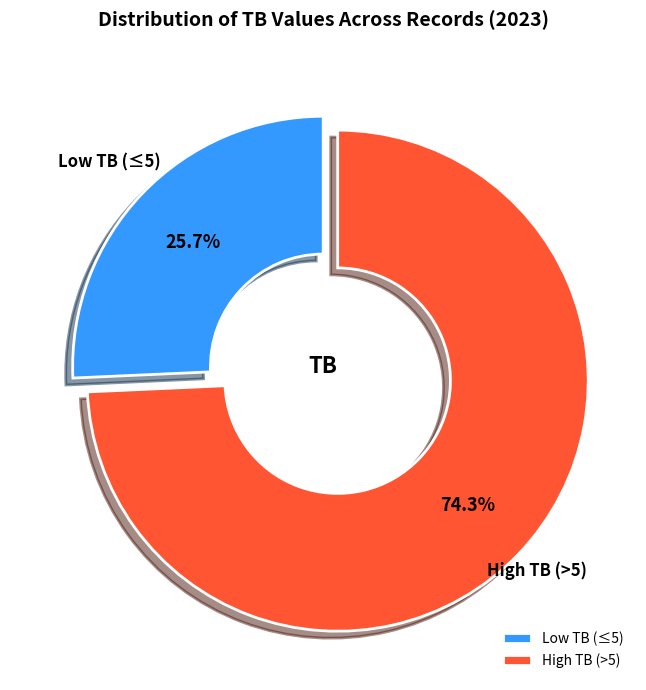

Approximately how many times larger is the value at High TB (>5) compared to Low TB (≤5)?

2.9